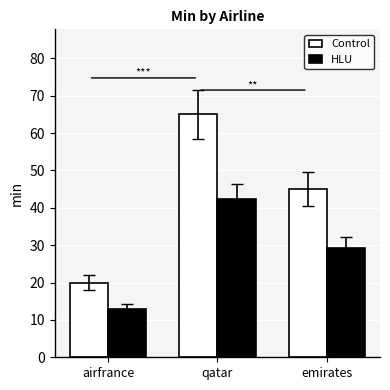

The value of HLU at emirates is 29.2. True or false?

True